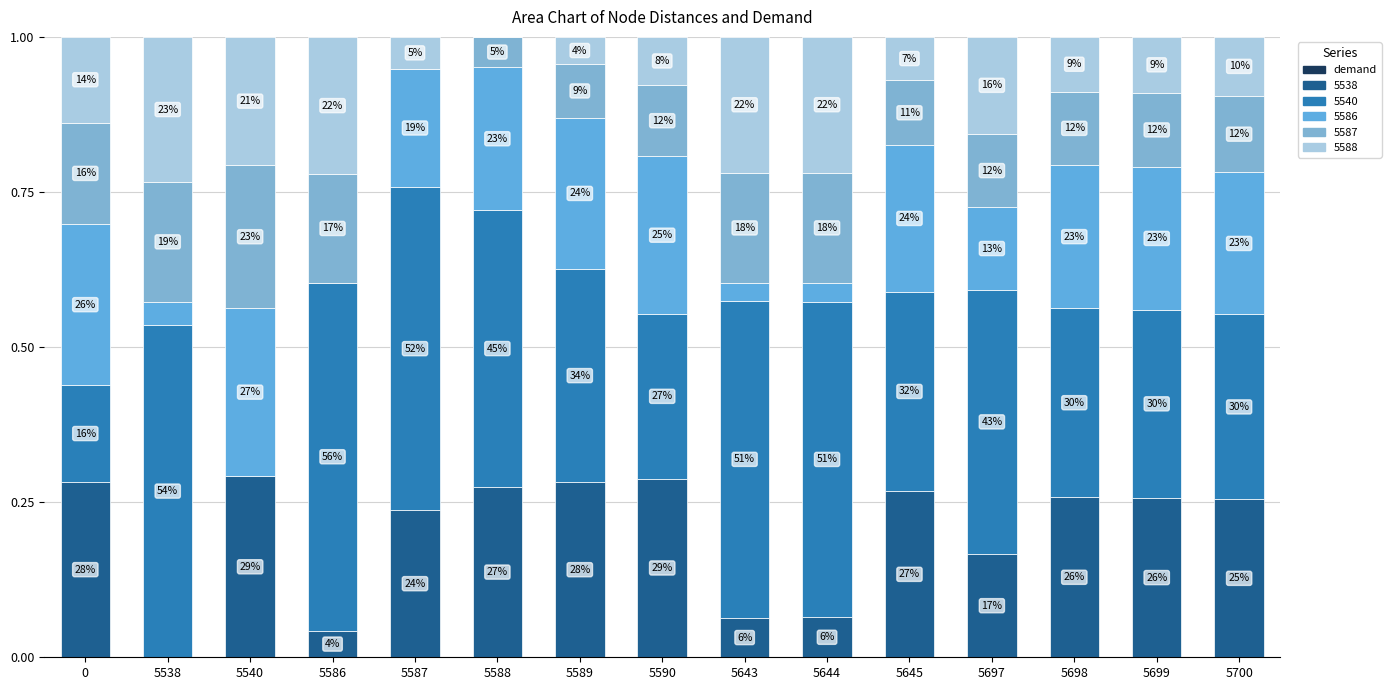

Are the bars horizontal?

No